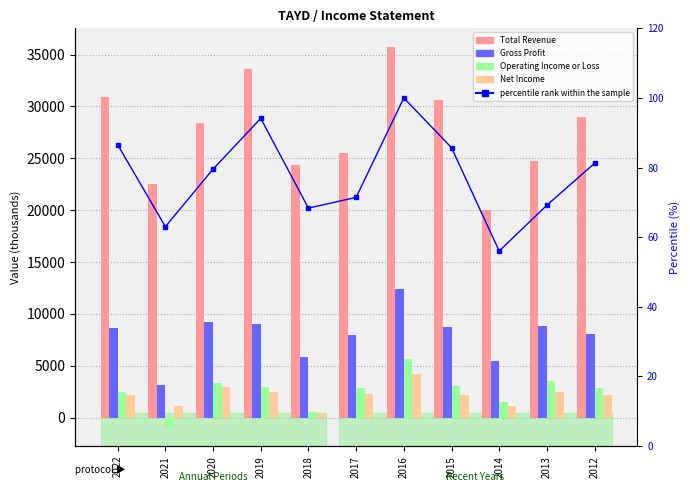

What is the difference between the maximum and minimum values in the Operating Income or Loss series?

6600.0